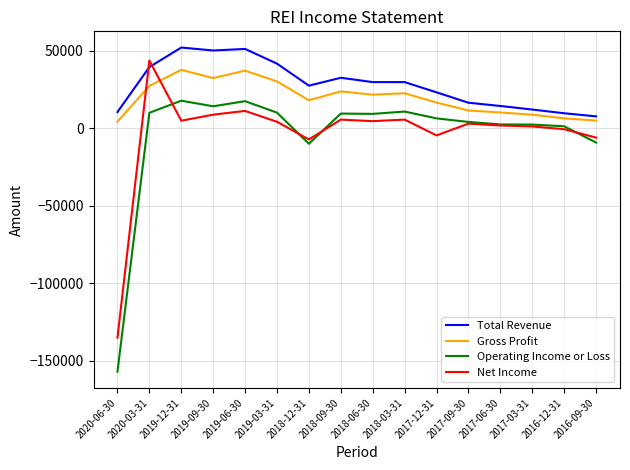

What are all the series names shown in the legend?

Total Revenue, Gross Profit, Operating Income or Loss, Net Income